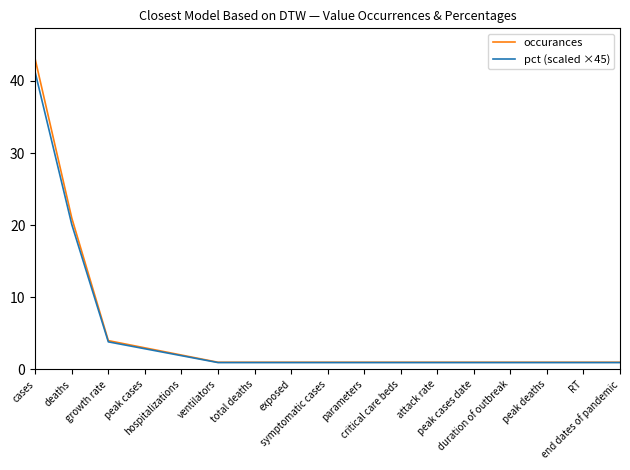

Which label corresponds to the largest value in the chart?

cases